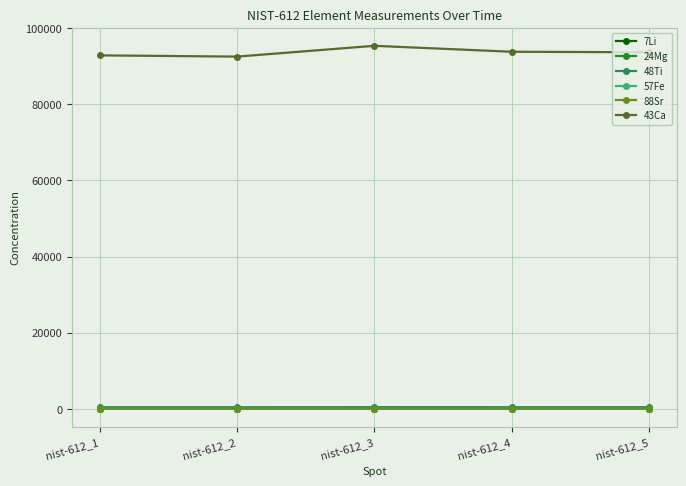

At which label does 43Ca reach its peak?

nist-612_3